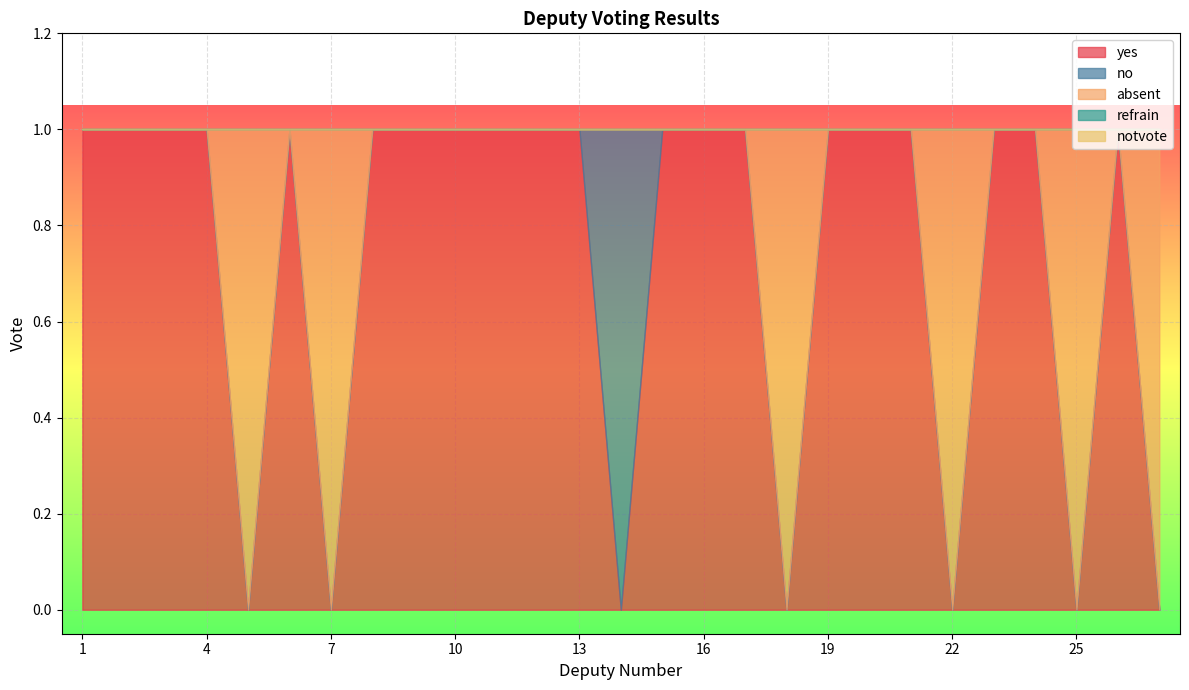

Does the chart display data point markers on the line(s)?

No